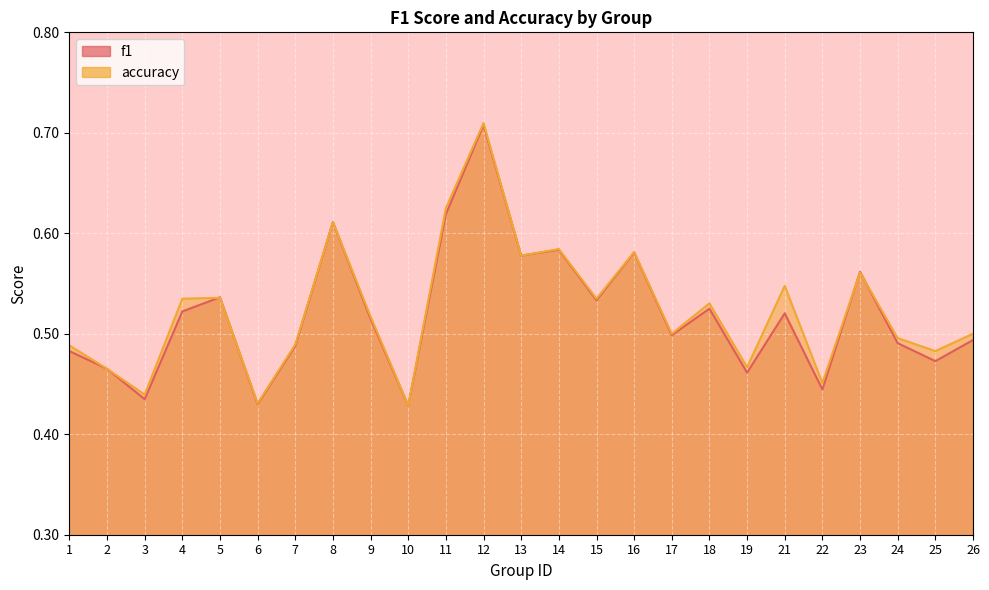

At how many categories does at least one series exceed 0?

25